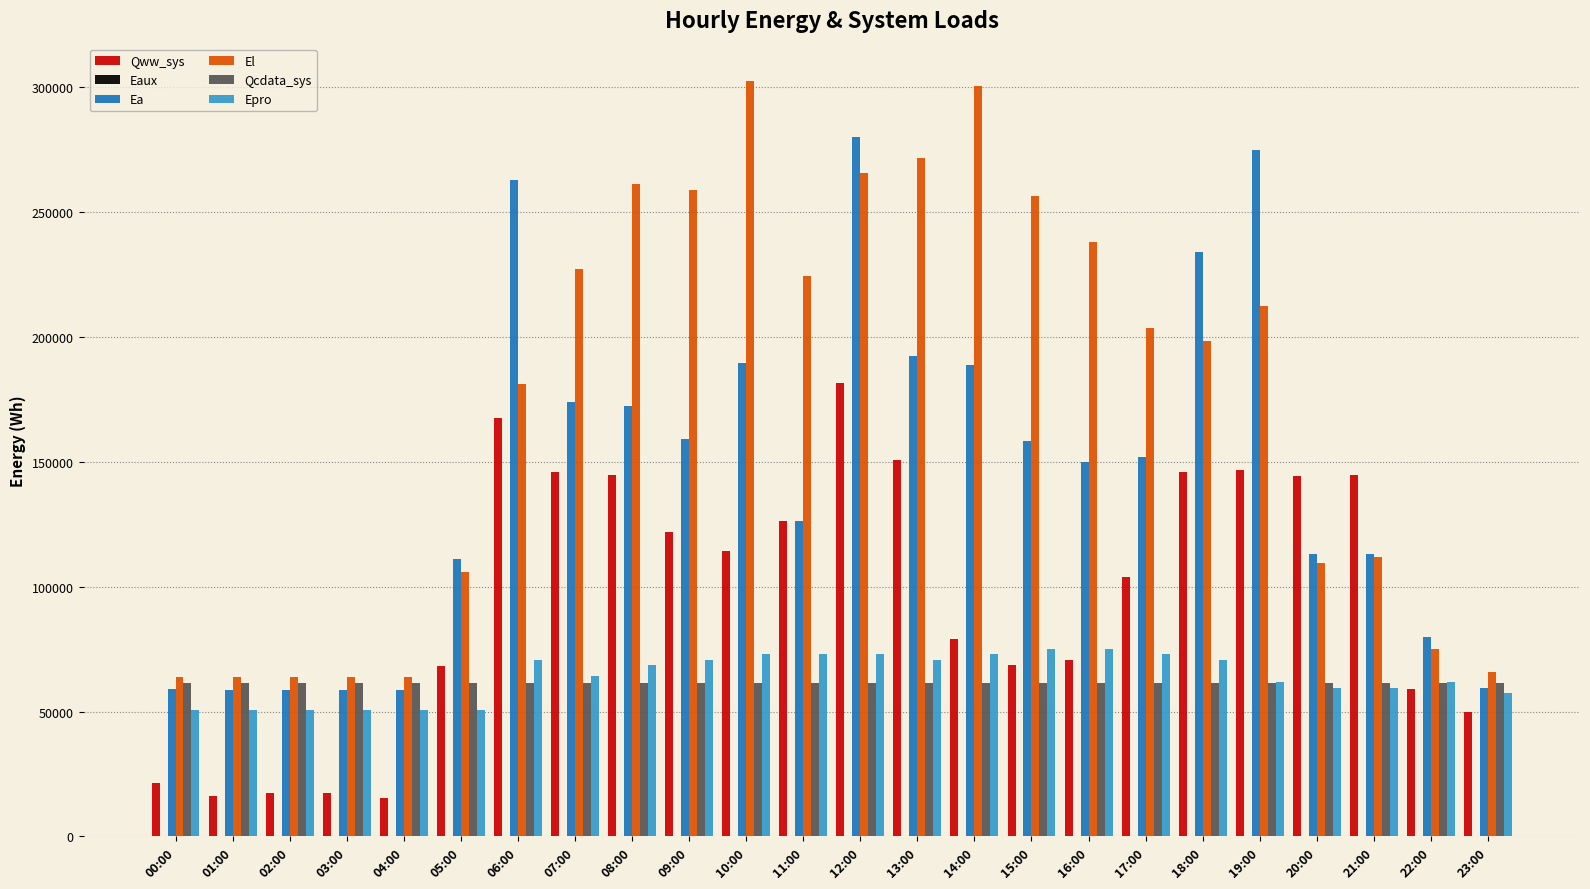

Which series changed the most between 08:00 and 20:00?

El